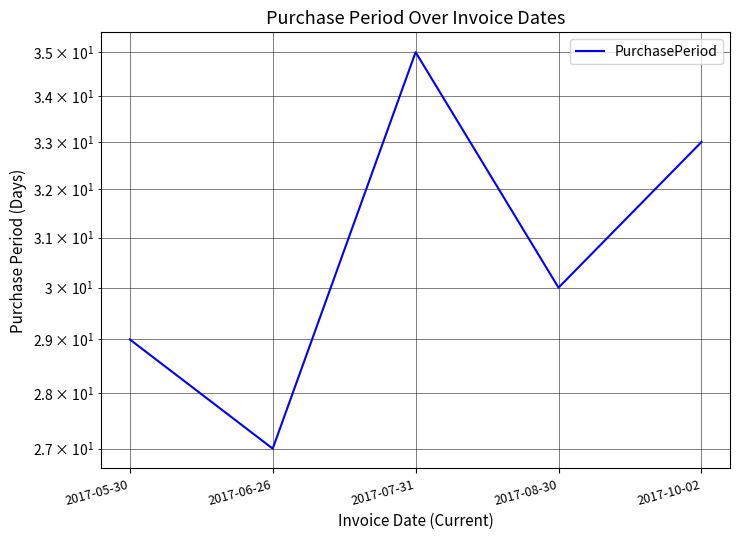

What is the label of the 3rd point from the right?

2017-07-31